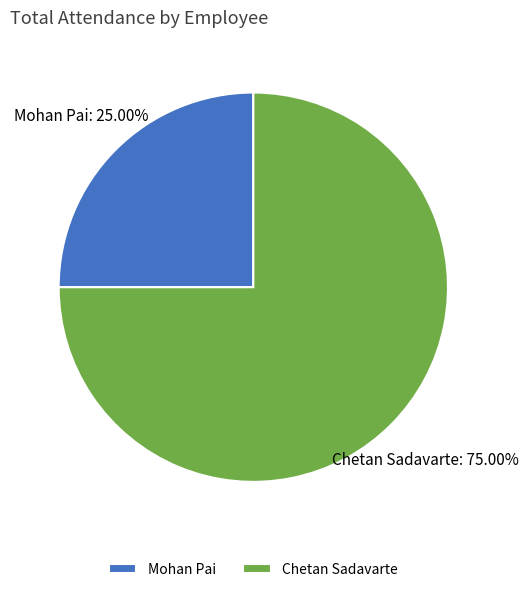

Which slice is the smallest?

Mohan Pai